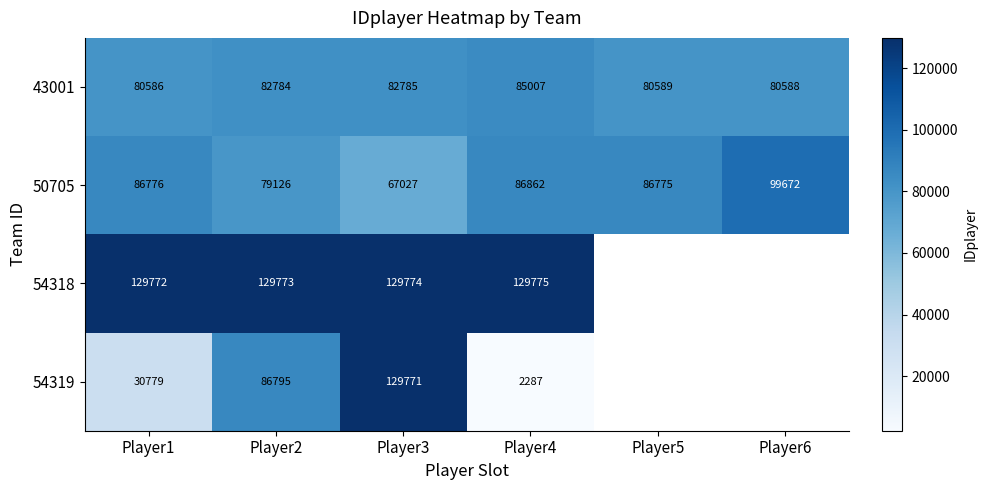

Rank the categories by 50705 value from highest to lowest.

Player6, Player4, Player1, Player5, Player2, Player3